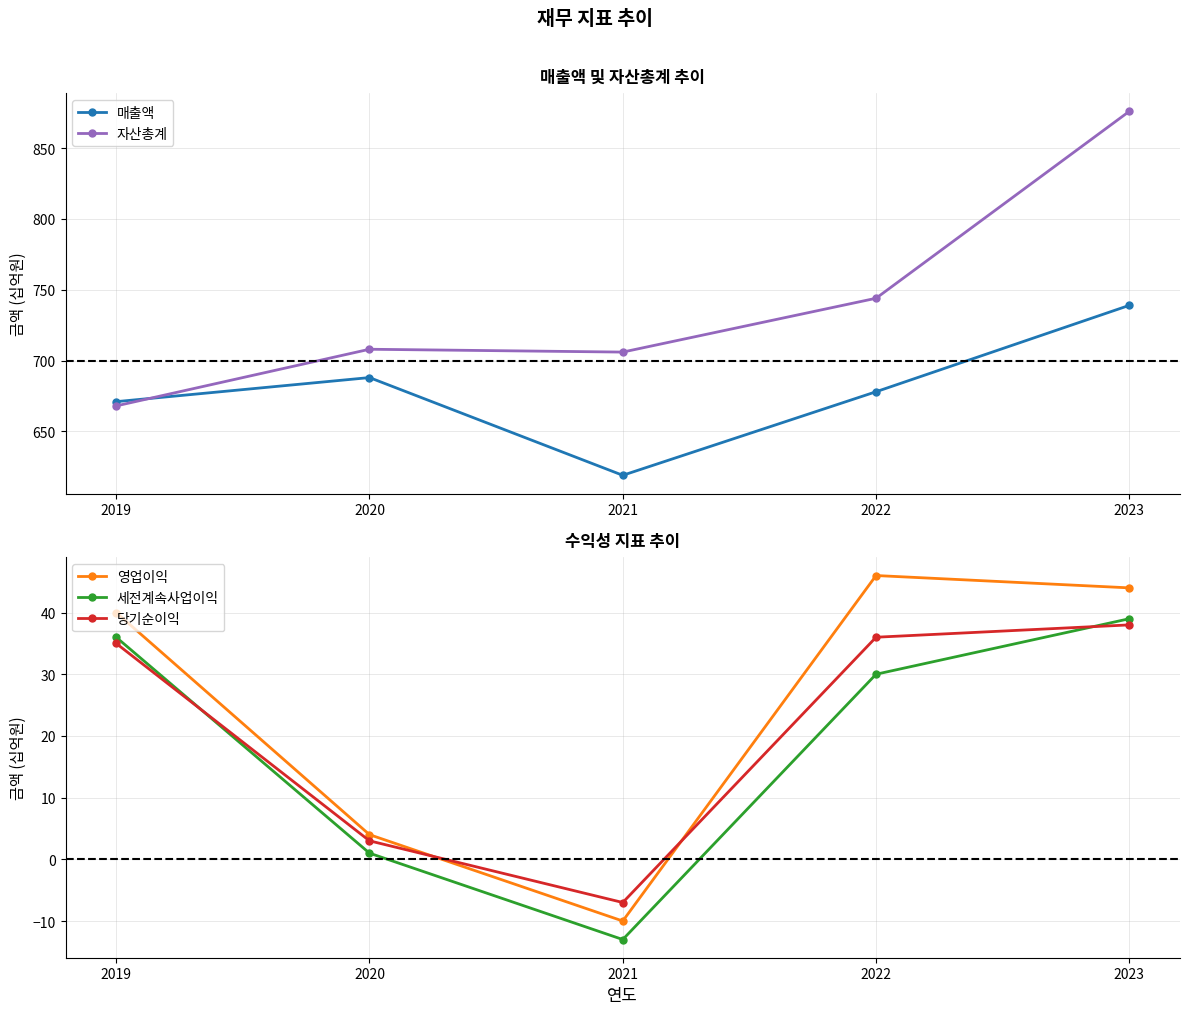

Which category has the lowest value in the 자산총계 series?

2019